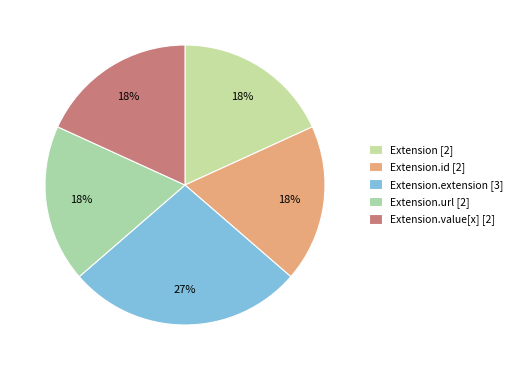

Count the number of slices in the pie.

5